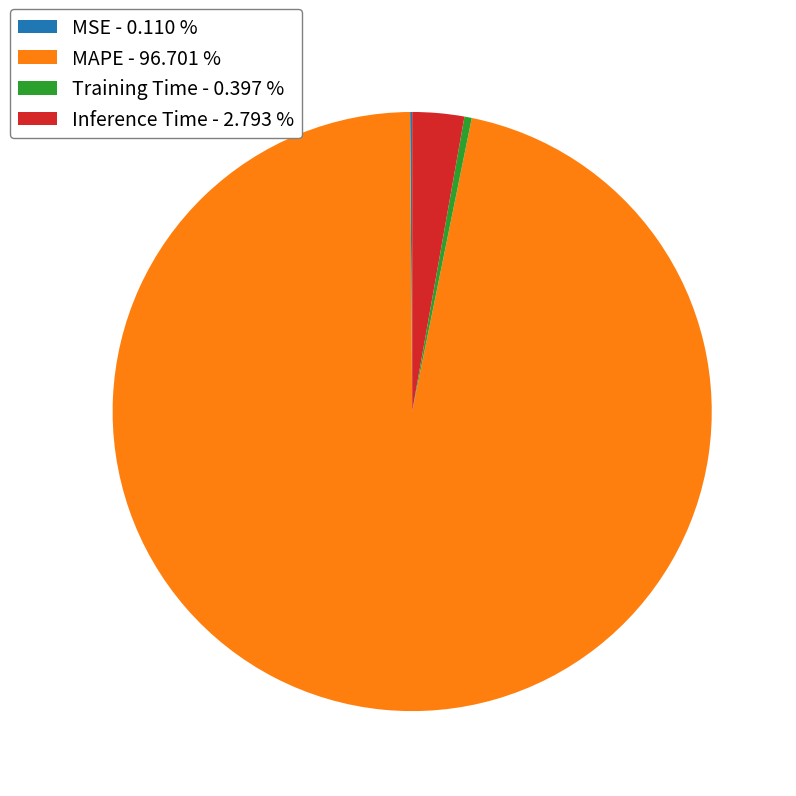

Is the sum of Inference Time - 2.793 % and Training Time - 0.397 % greater than half?

No